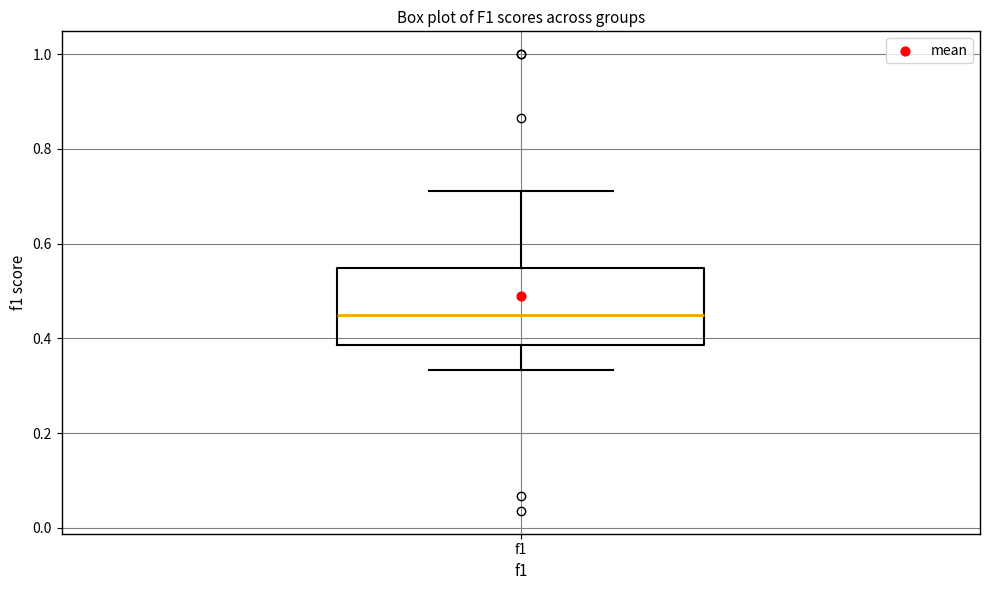

Transcribe this box plot: give where the median line is, the range the box spans, and where the two whiskers end, as read against the y-axis. The values are not printed on the chart, so give them approximately, as read against the axis.

median 0.46, box 0.38 to 0.54, whiskers 0.34 to 0.72